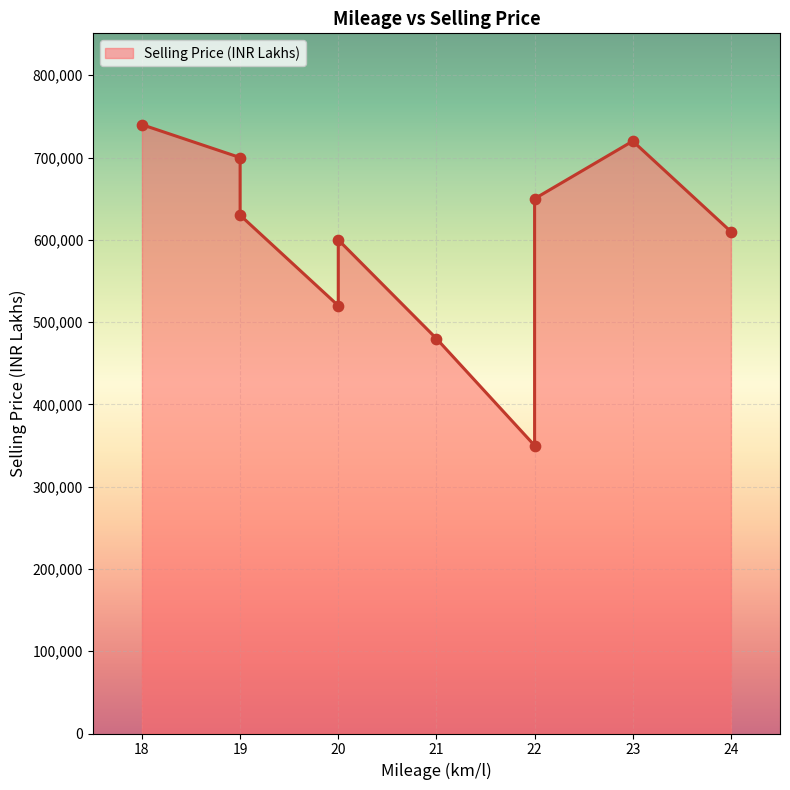

Approximately how many times larger is the value at 20 compared to 20?

0.9